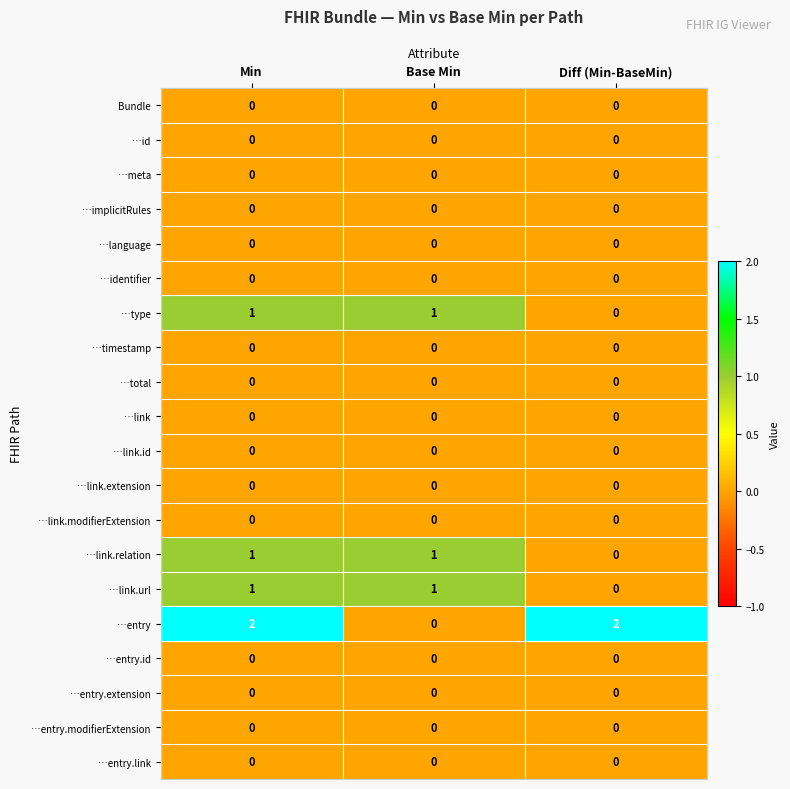

Which series changed the most between Min and Base Min?

…entry